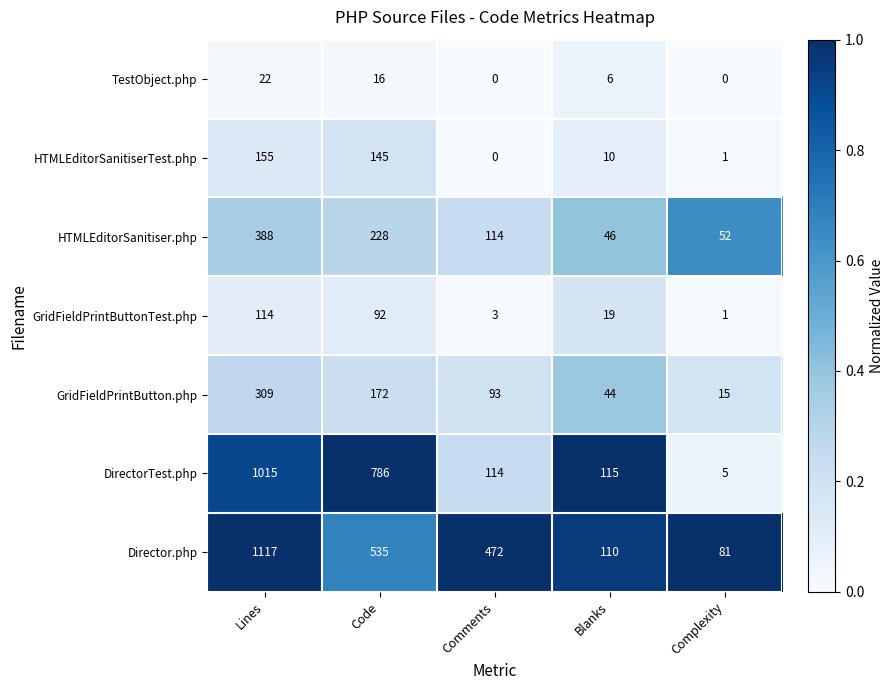

How many values in the GridFieldPrintButtonTest.php series are below 19?

2